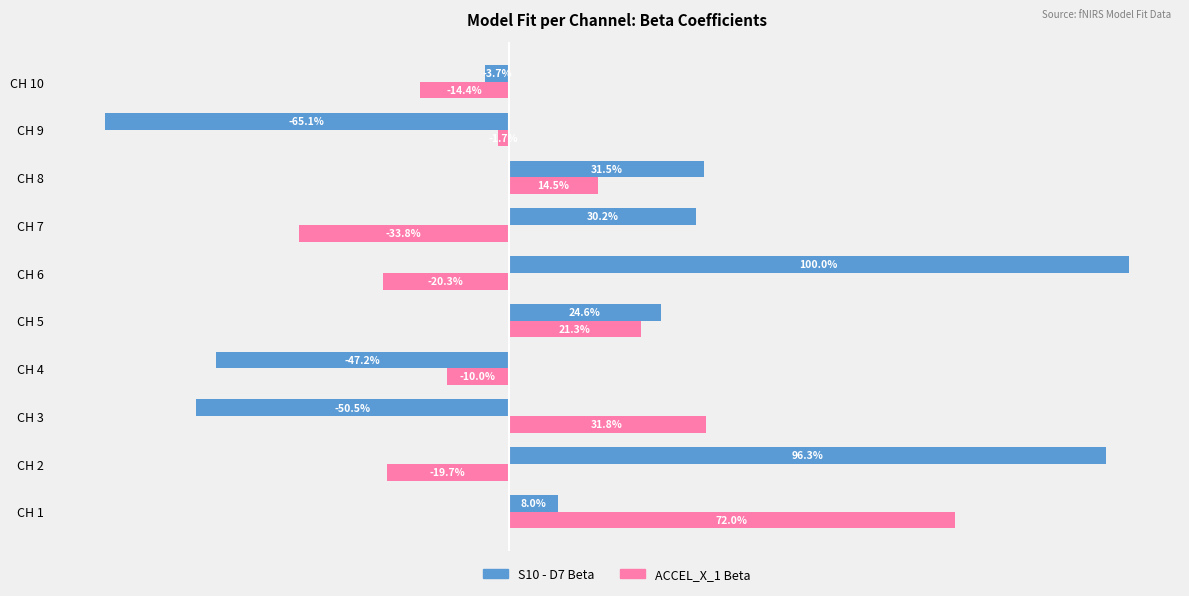

At which label does S10 - D7 Beta reach its minimum?

CH 9